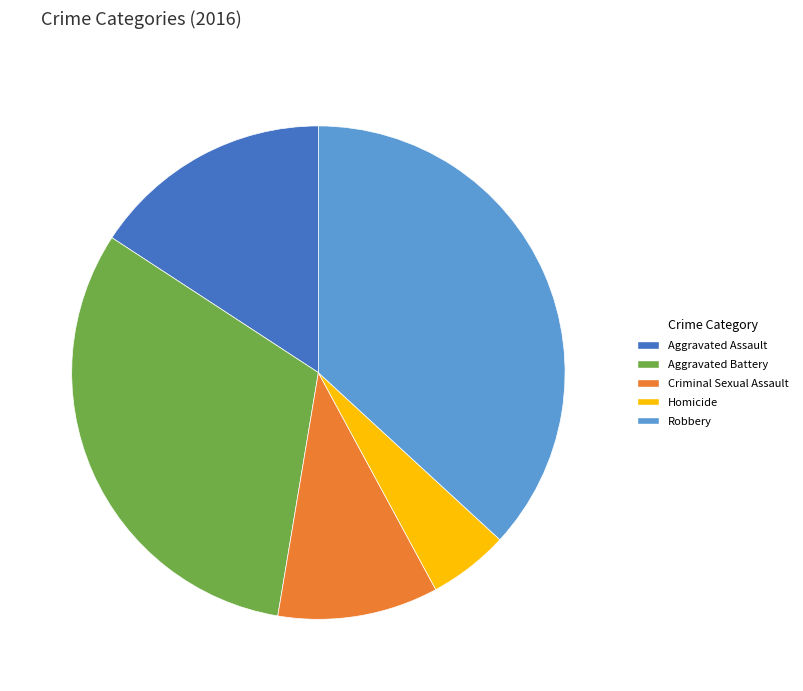

Do Robbery and Aggravated Assault together represent more than half of the pie?

Yes